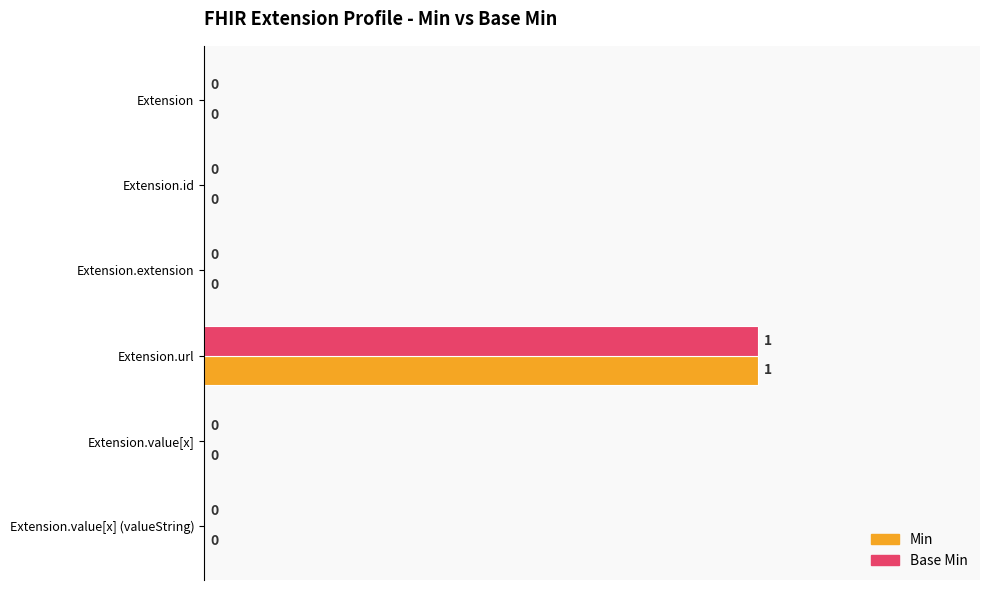

Is it true that Min equals 0 at Extension.id?

True